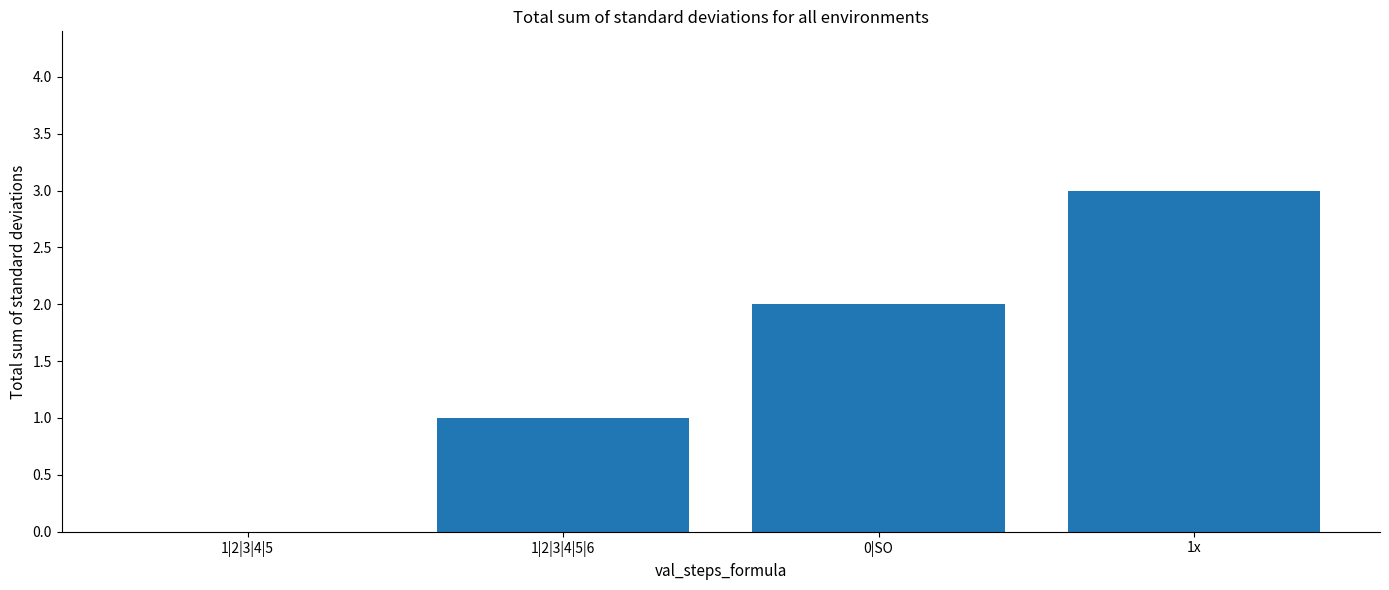

Which label corresponds to the largest value in the chart?

1x